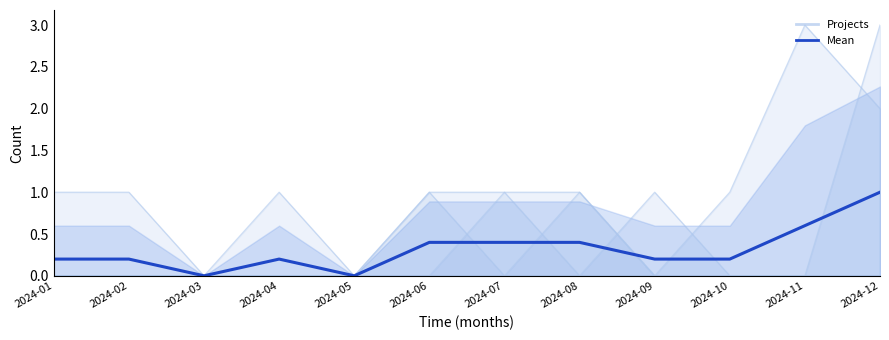

At which category does the data reach its first local peak?

2024-04